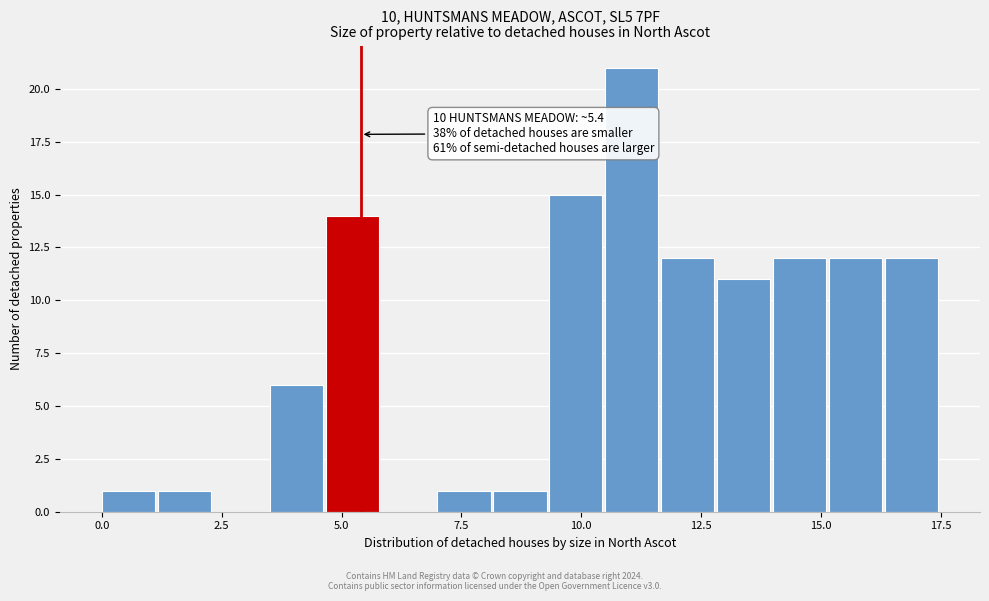

Around what value on the x-axis is the tallest bar? Give the approximate position of its centre, as read against the axis.

11.0